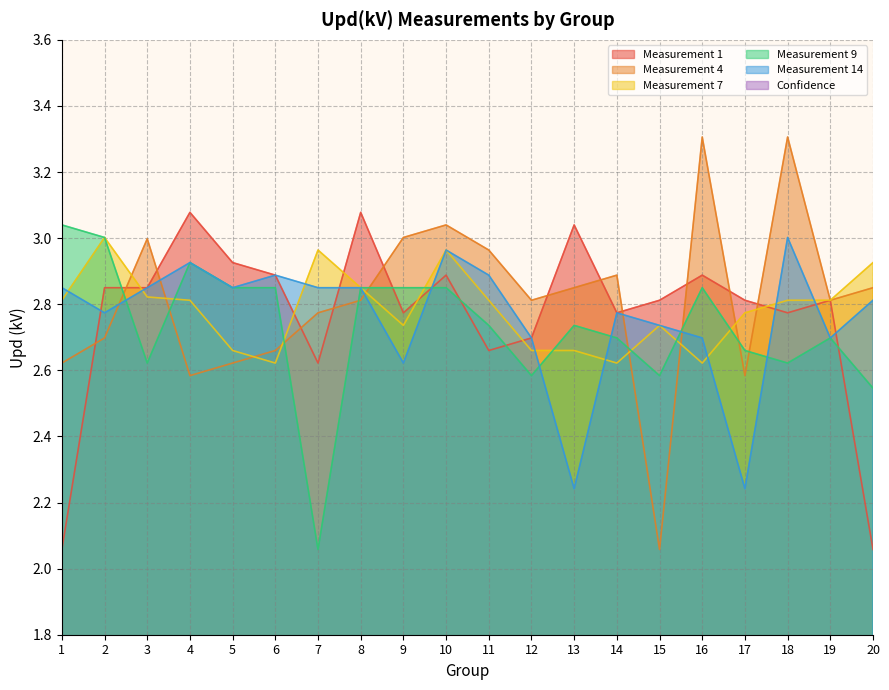

Where is the first local minimum for Measurement 9?

3